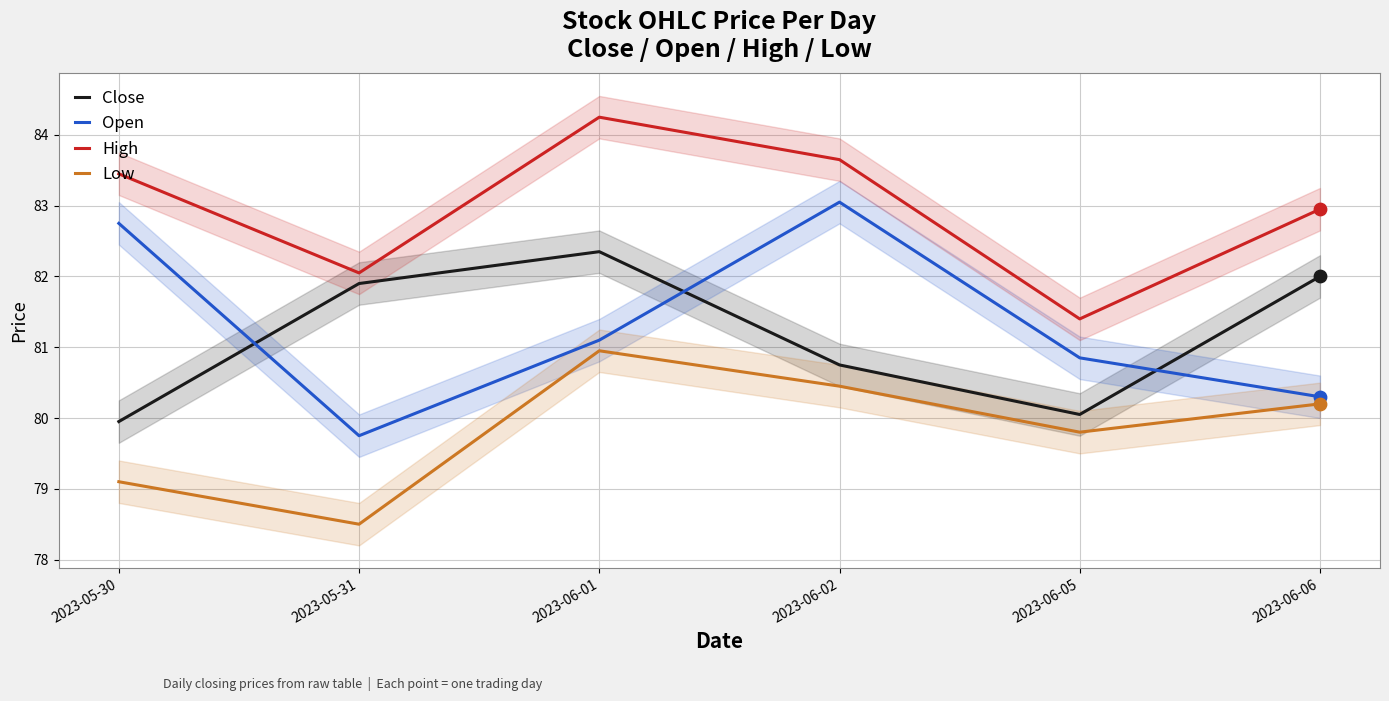

At how many categories does at least one series exceed 80?

6